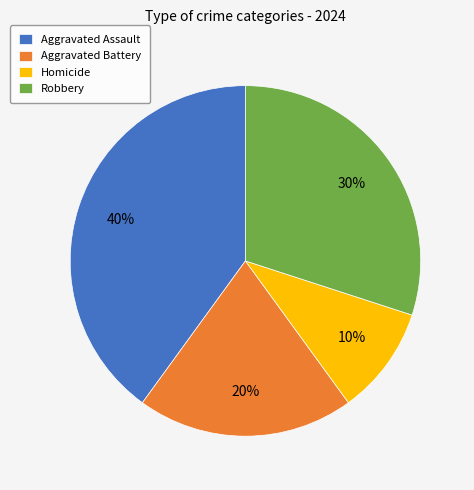

How many segments does this pie chart have?

4